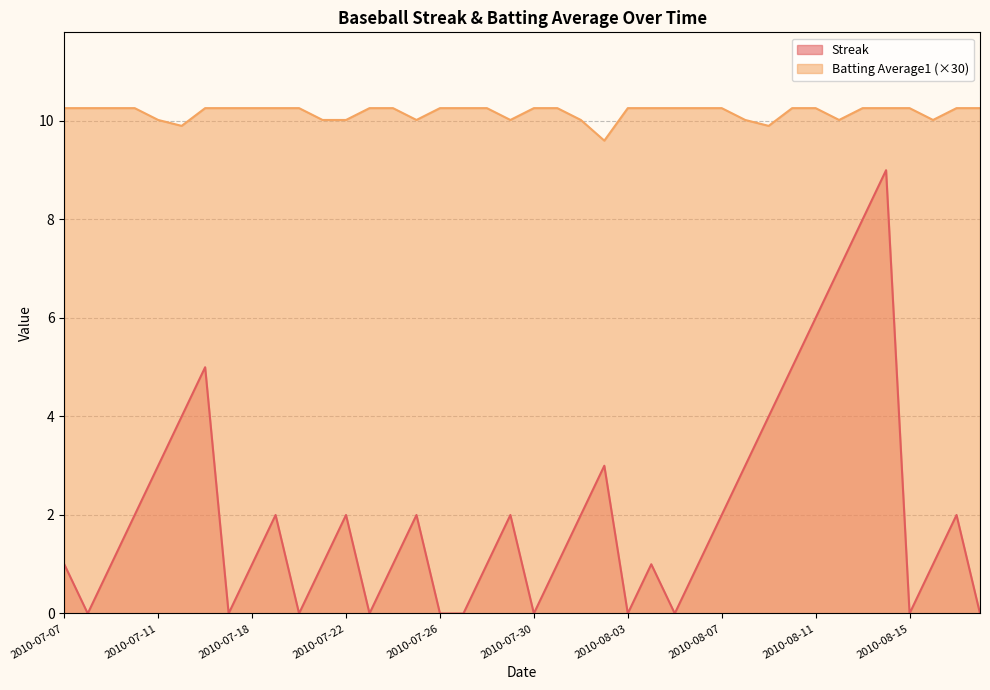

What are all the series names shown in the legend?

Streak, Batting Average1 (×30)